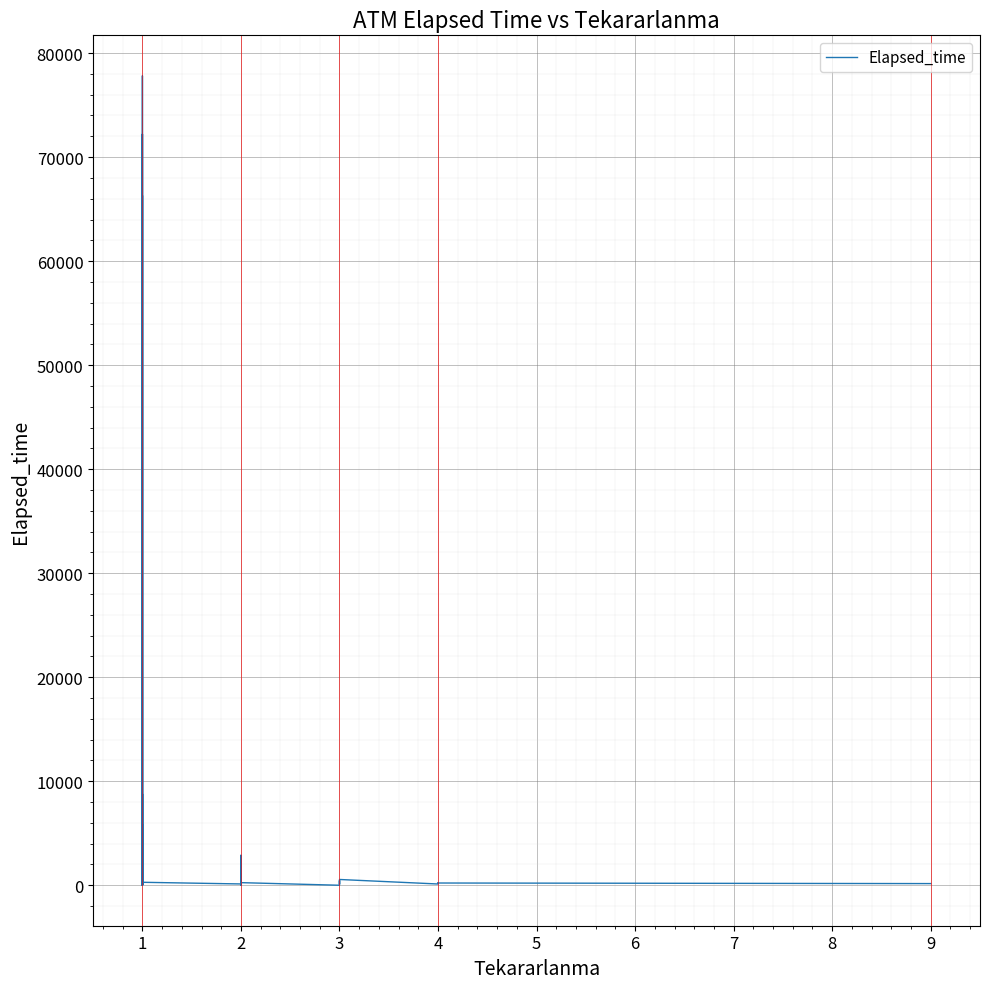

Rank the categories by value from lowest to highest.

1, 3, 1, 1, 1, 2, 1, 1, 1, 1, 1, 1, 1, 3, 3, 1, 4, 2, 1, 9, 1, 1, 3, 2, 4, 4, 2, 2, 1, 1, 3, 3, 2, 2, 1, 1, 1, 1, 1, 1